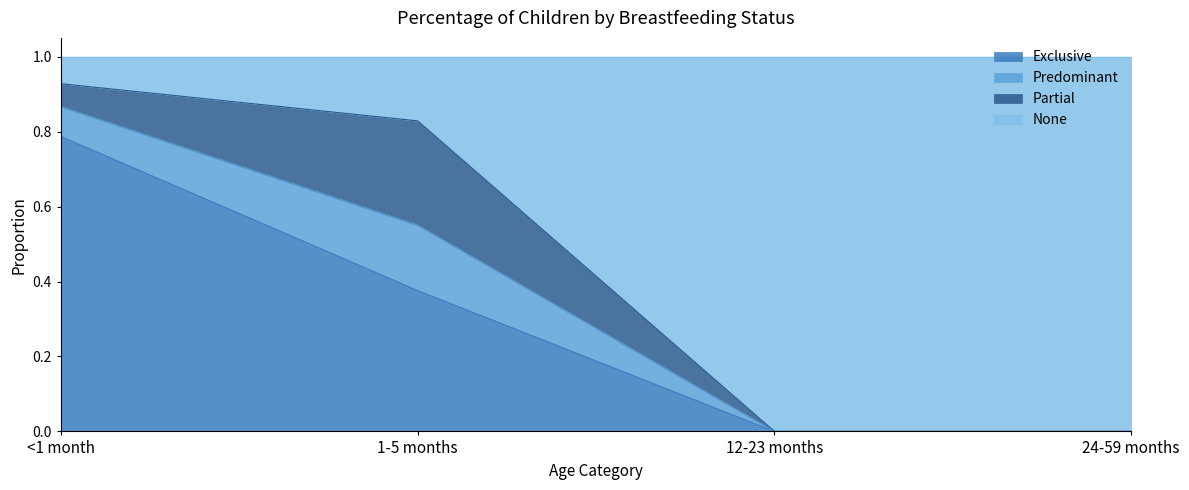

How many lines are shown in the chart?

4